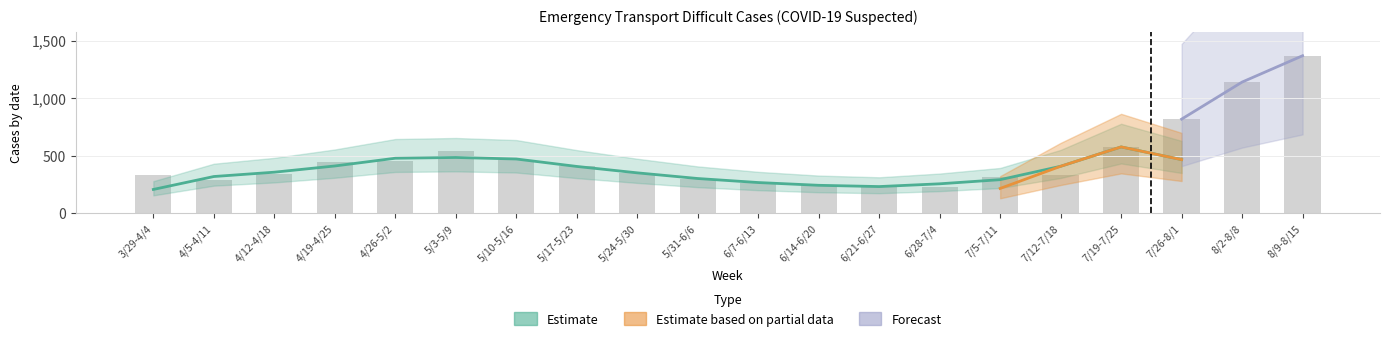

True or false: Sapporo has a value of 57 at 7/5-7/11.

False